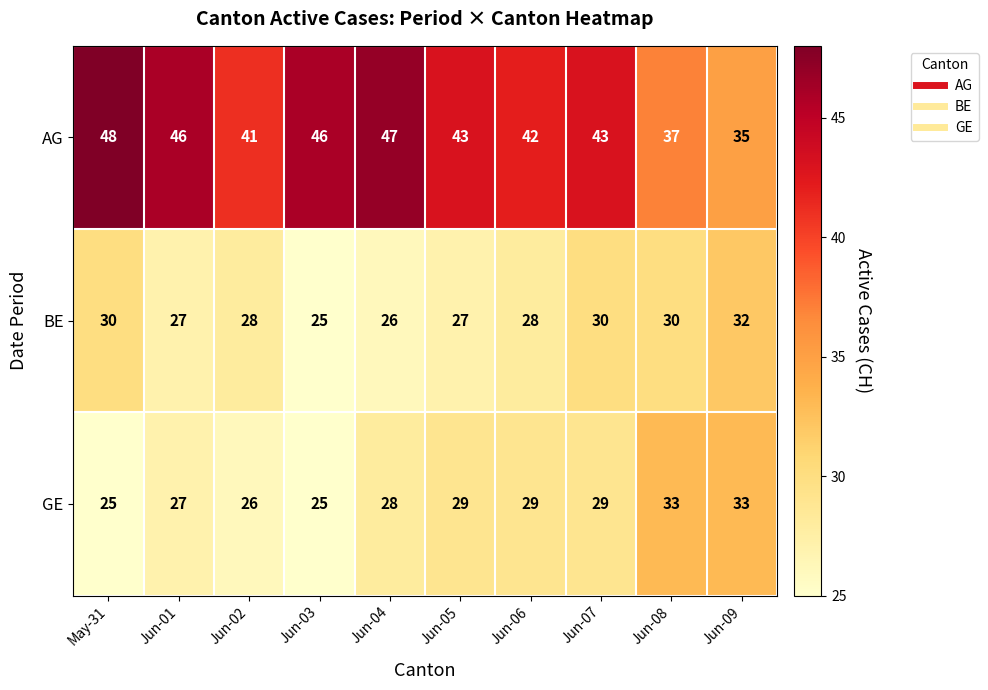

How many series are shown in this chart?

3